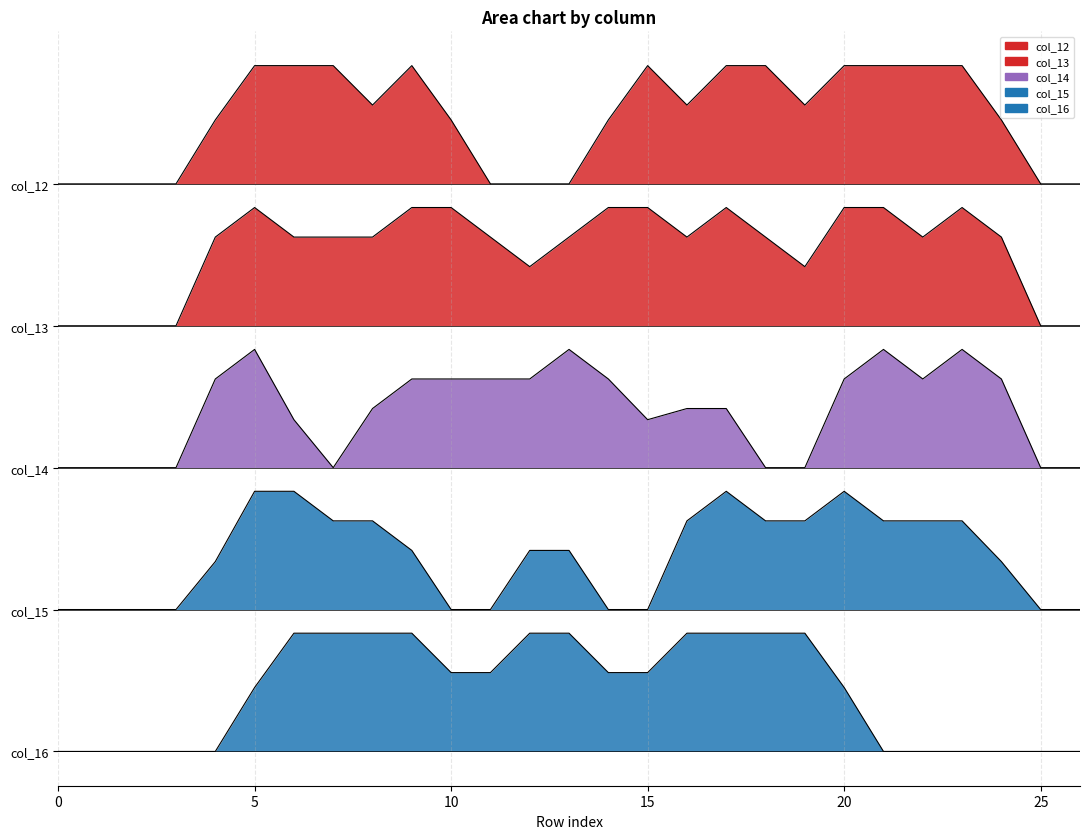

How many lines are shown in the chart?

5